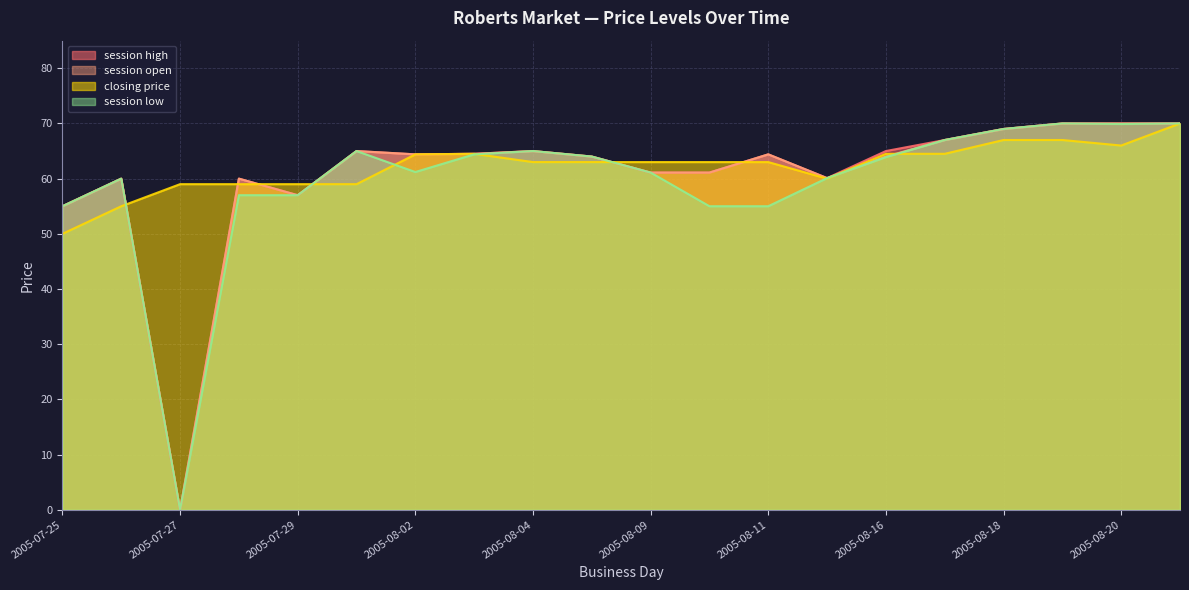

Is it true that session open equals 64.0 at 2005-08-08?

True